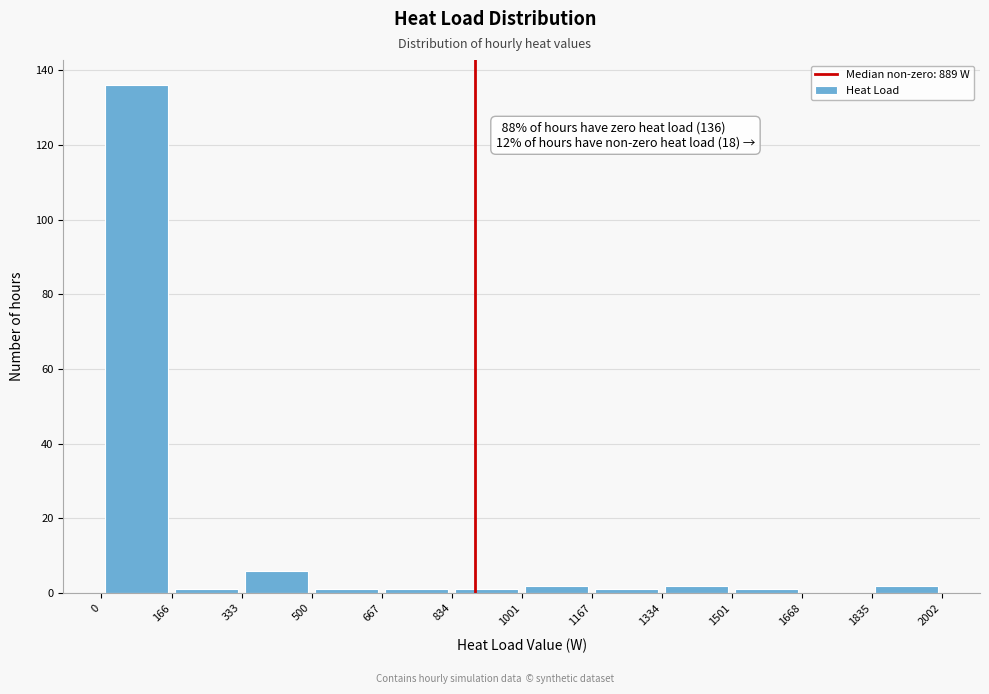

Over which range of the x-axis is the bar tallest?

0 to 166